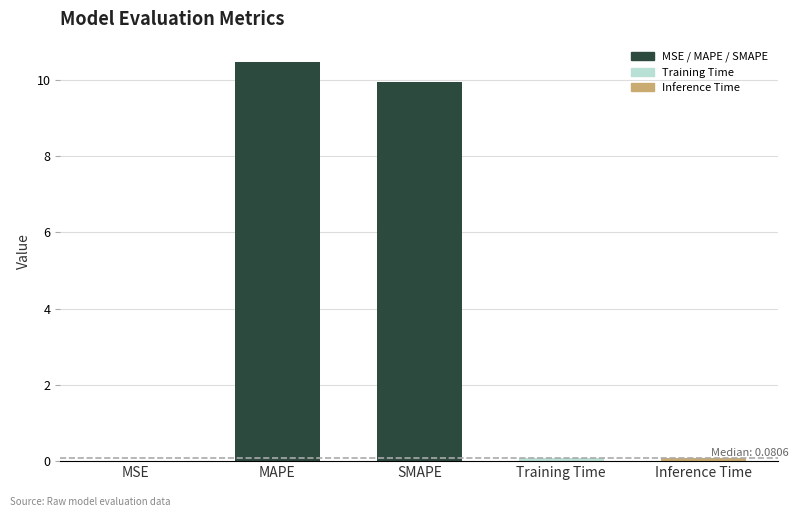

How many categories are shown in the chart?

5